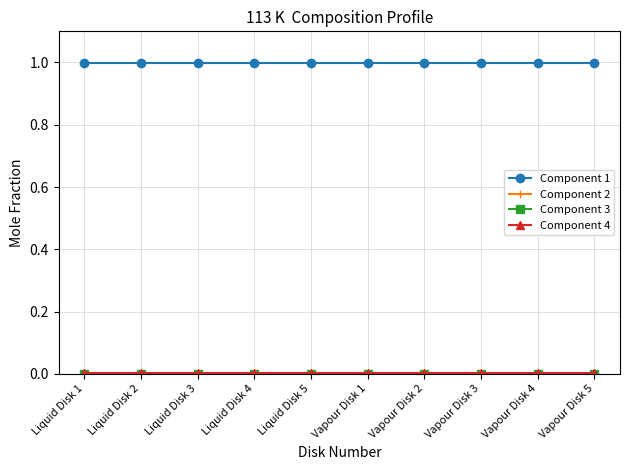

Does the chart have visible grid lines?

Yes